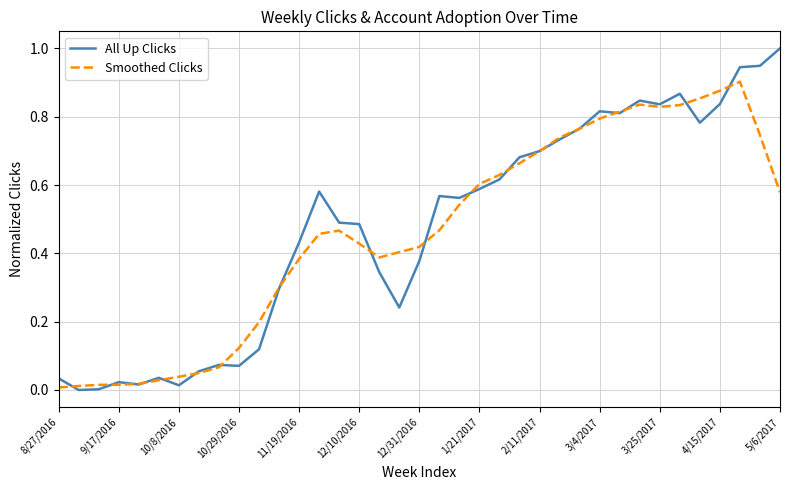

What is the greatest value displayed?

1.0